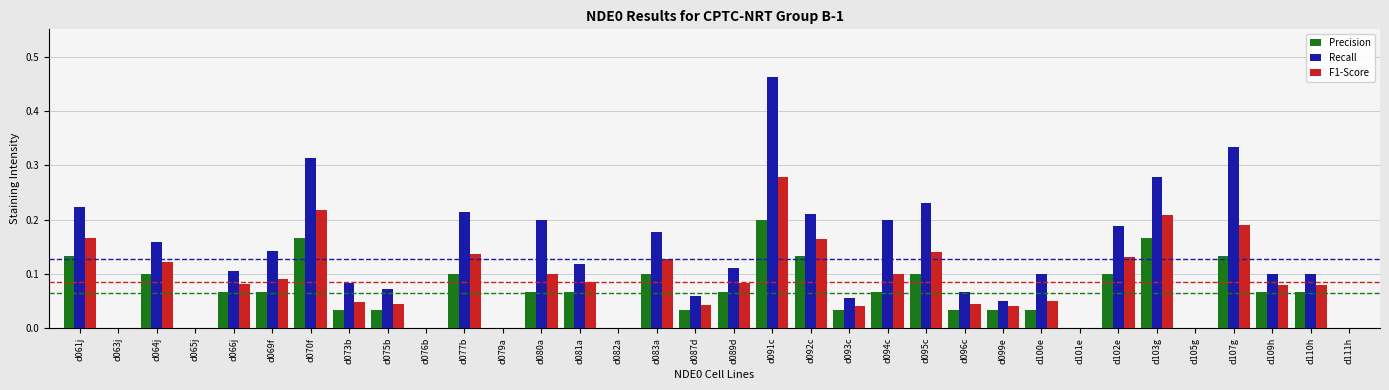

At which label does Precision reach its peak?

d091c